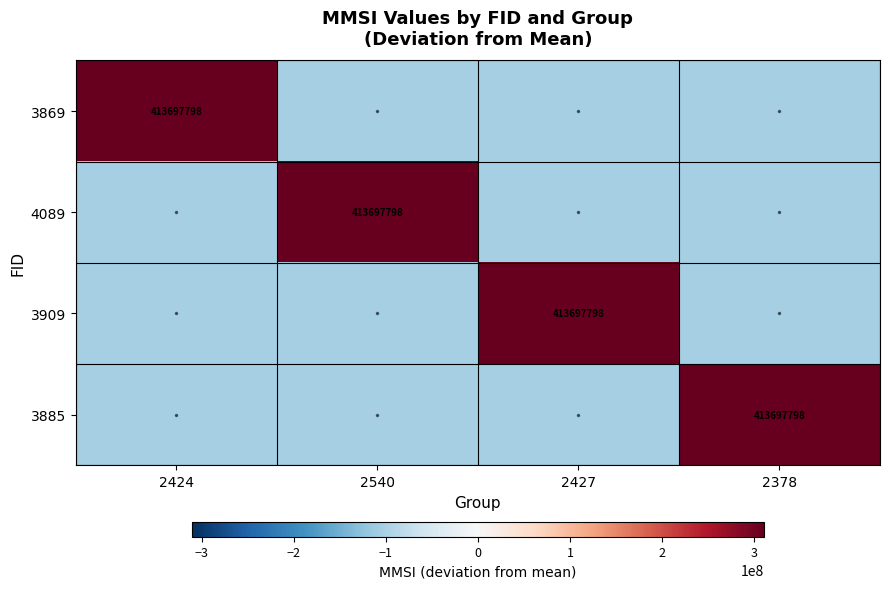

Is it true that 3869 equals 238471317.2 at 2424?

False